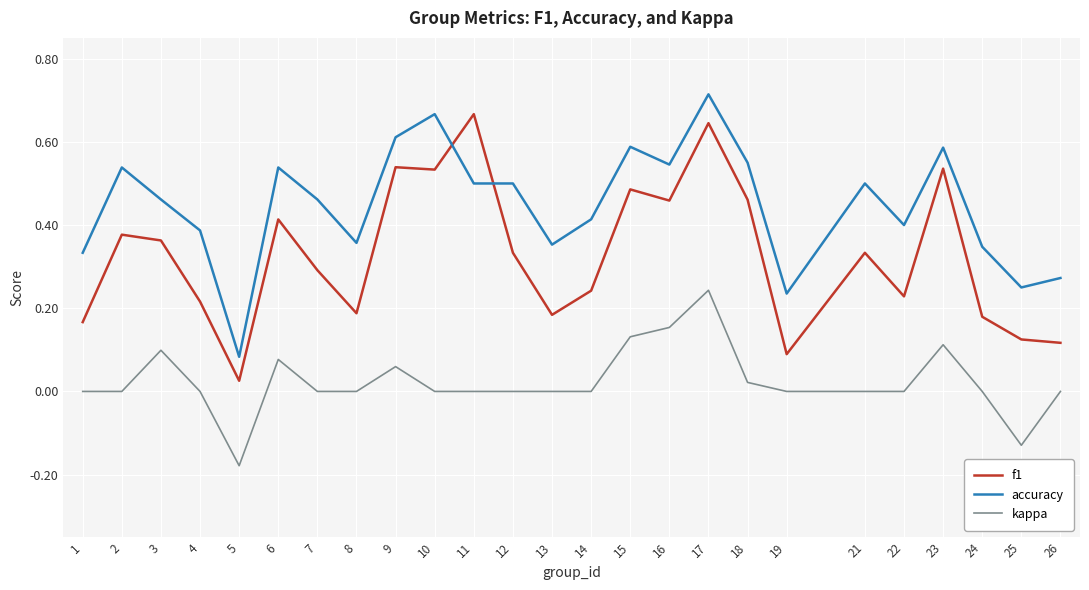

True or false: kappa and accuracy cross at least once.

False